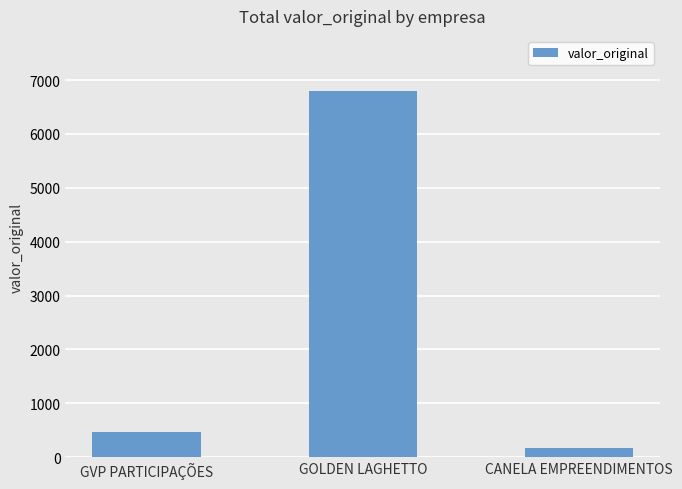

What position from the right is GOLDEN LAGHETTO?

2